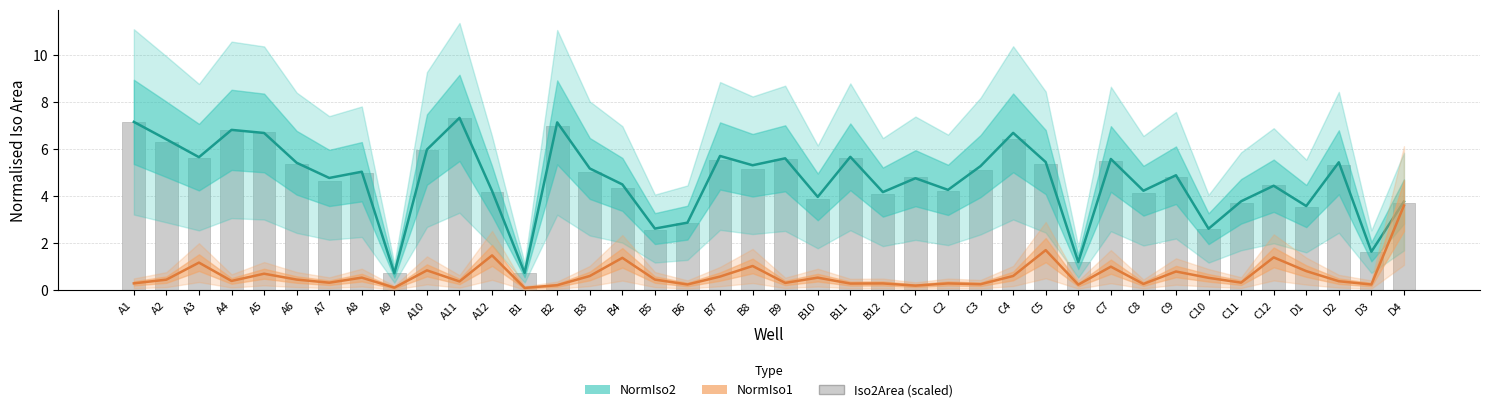

At which label does the data first exceed 4?

A1